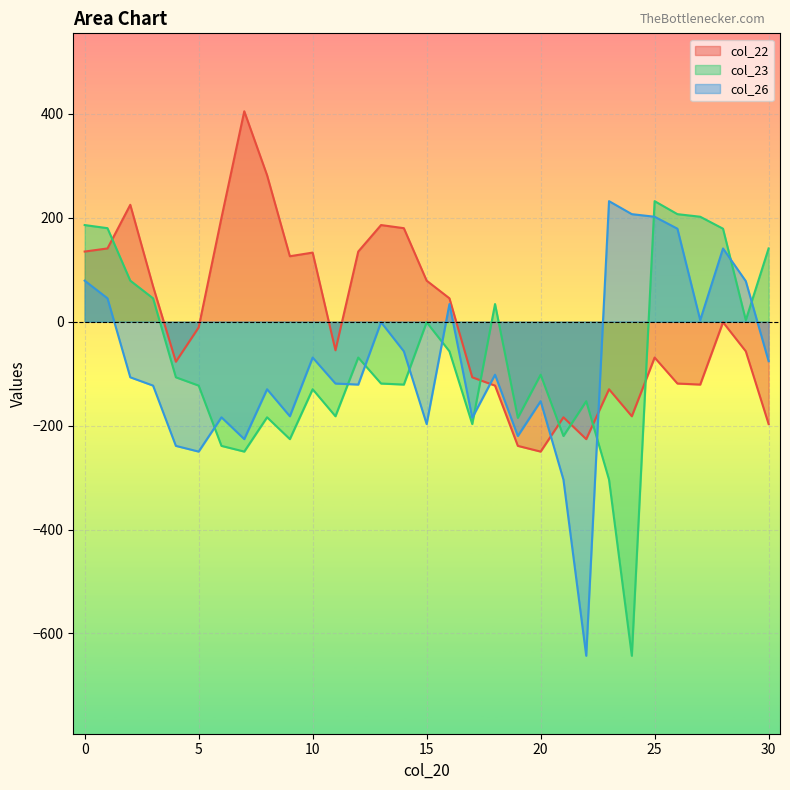

At how many categories does at least one series exceed 275?

2